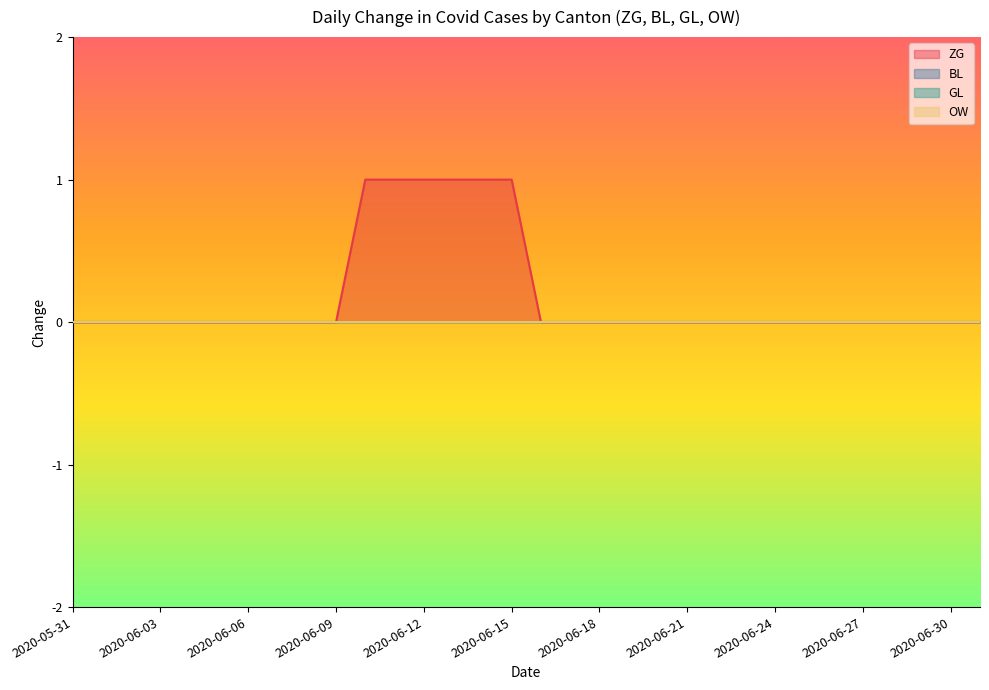

What is the label of the 21st point from the right?

2020-06-11